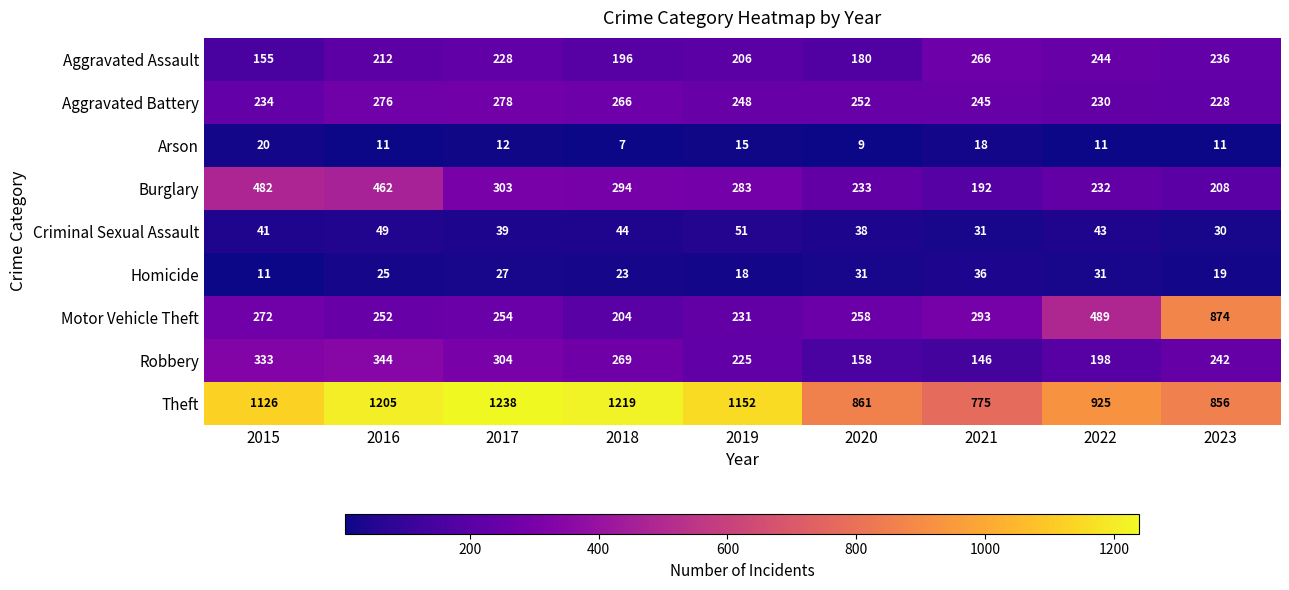

What is the spread (max minus min) of values at 2017?

1226